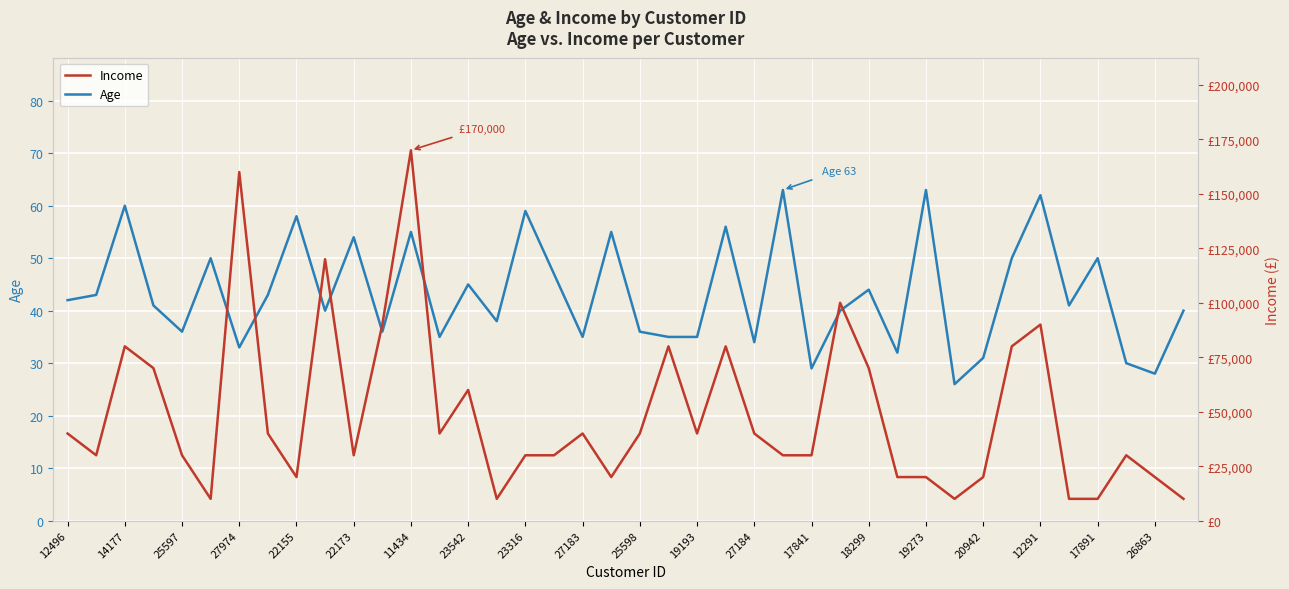

What is the maximum value for Age?

63